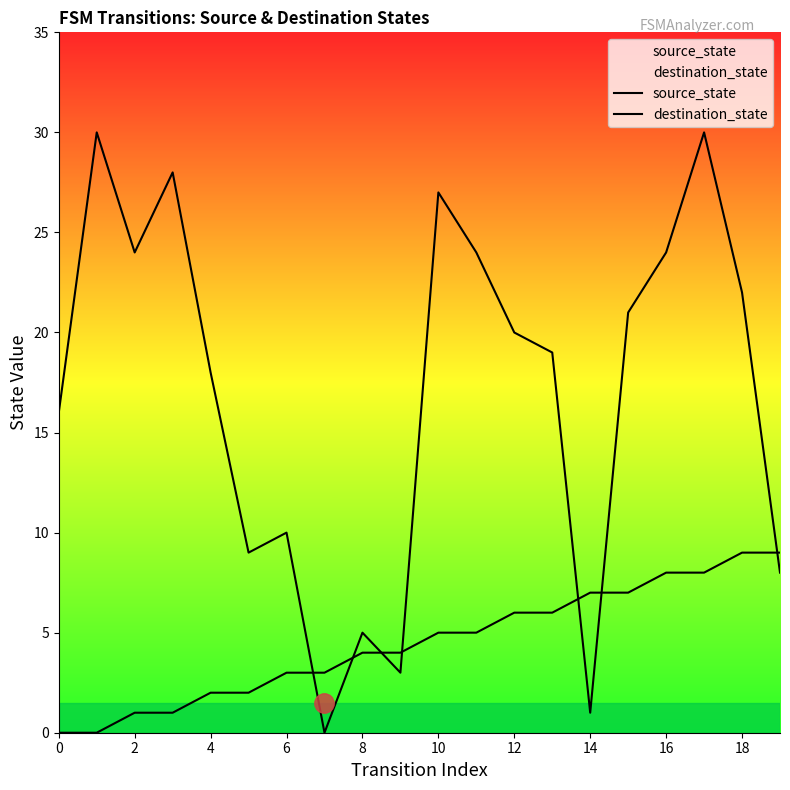

What is the difference between the source_state values at 11 and 16?

3